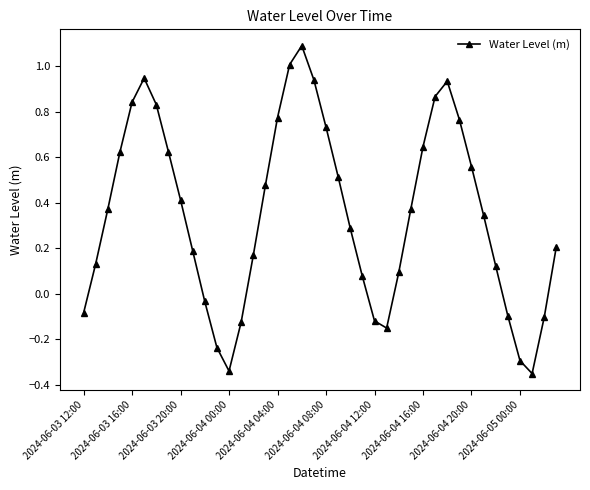

What is the maximum value shown in the chart?

1.1